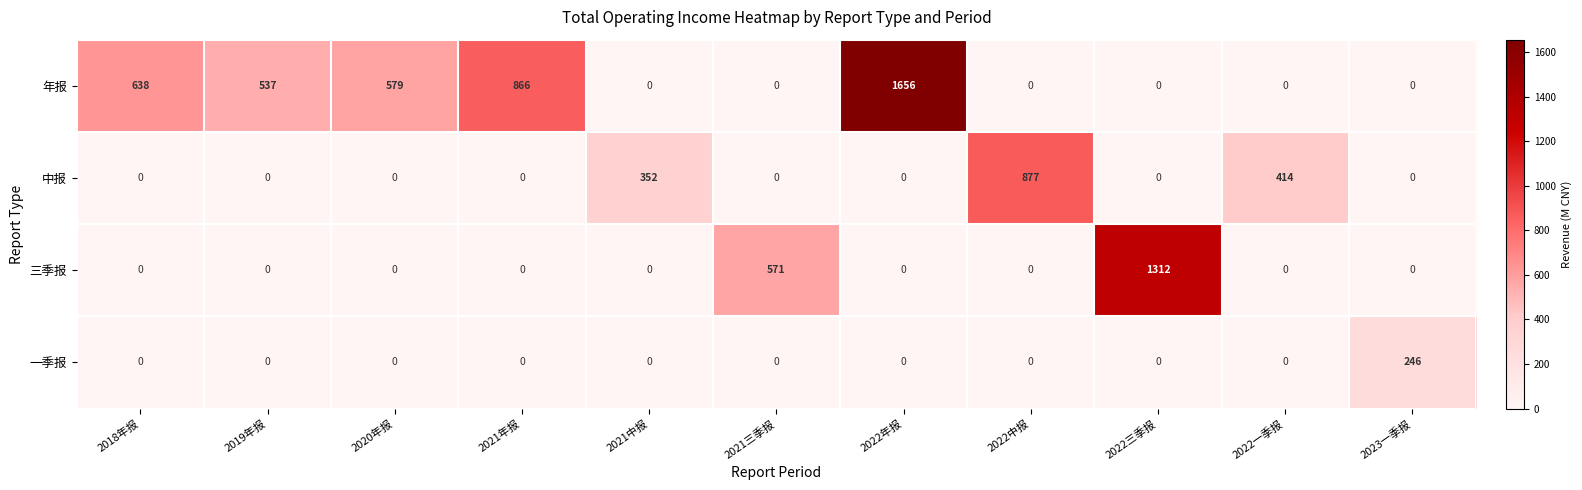

What is the sum of all 年报 values?

4276